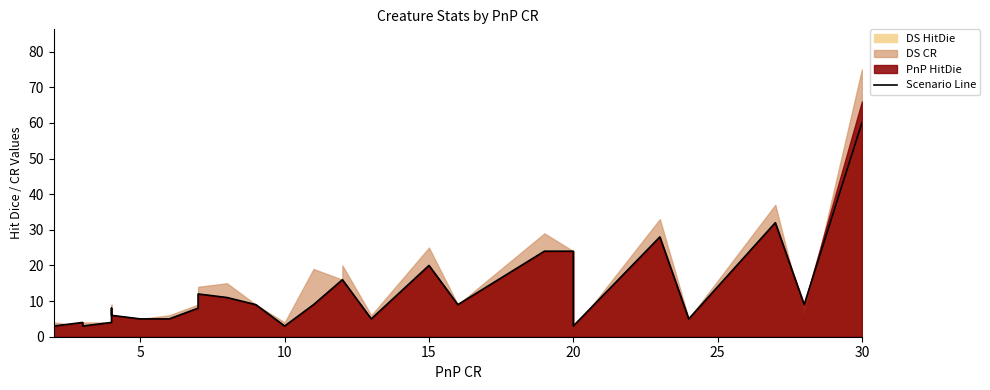

True or false: the data shows 78 at 30.

False